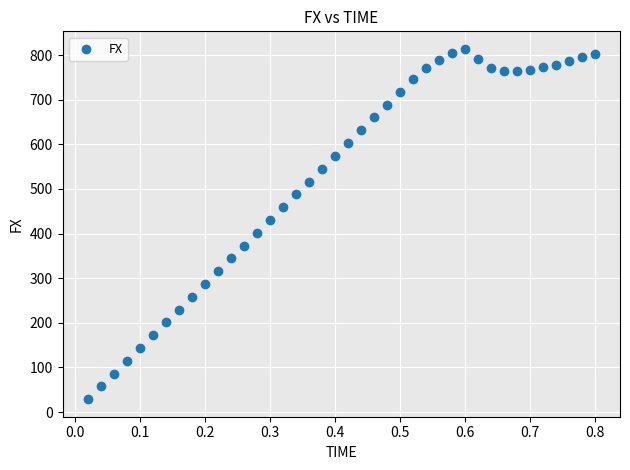

What Y value in the scatter plot is closest to 421?

430.6